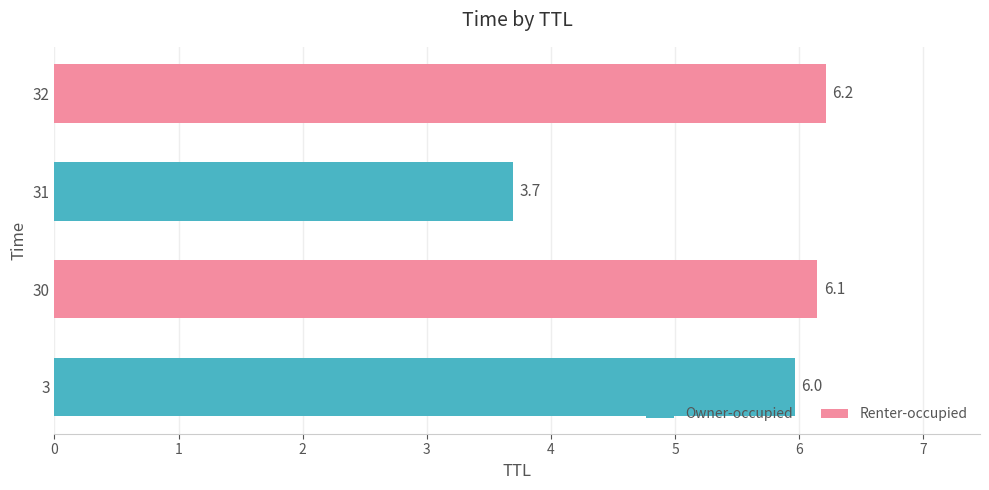

Reading bottom to top, list all the values displayed in this chart.

6.0	6.1	3.7	6.2